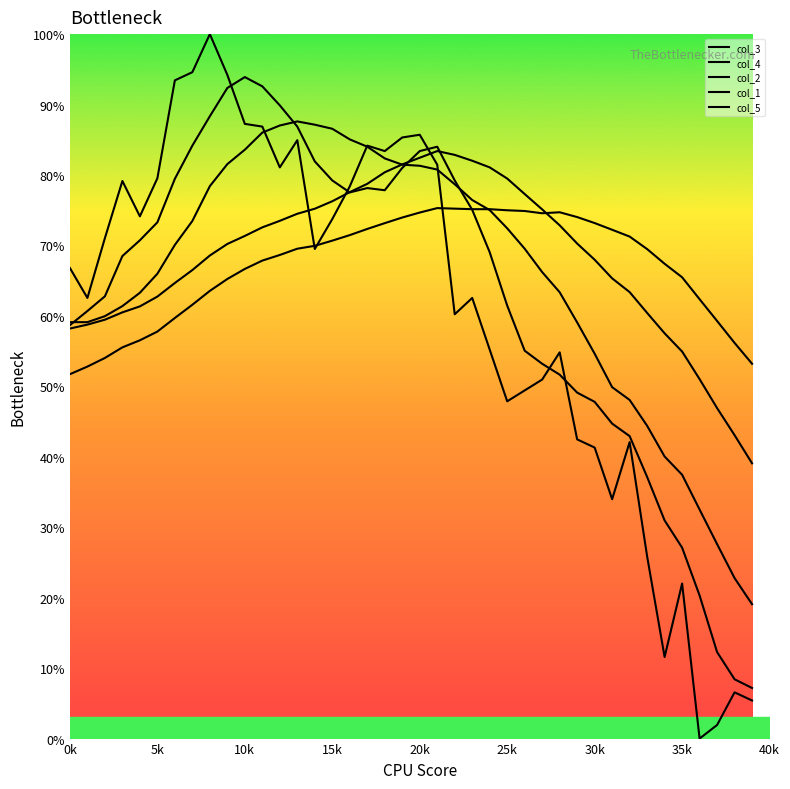

Which category has the highest value in the col_2 series?

13